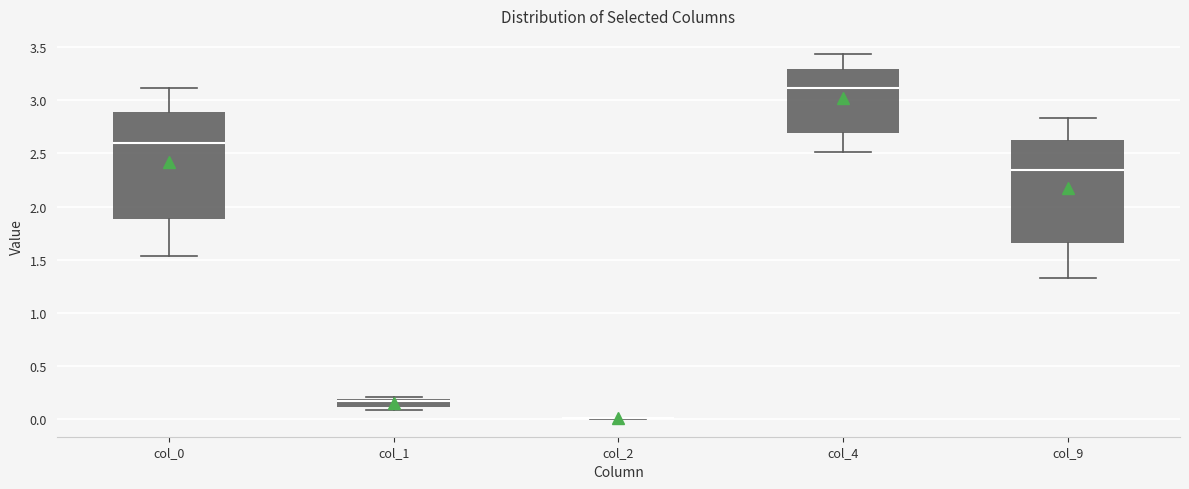

Reading left to right, read every box against the y-axis: the position of its median line, the range the box covers, and the ends of its whiskers. The values are not printed on the chart, so give them approximately, as read against the axis.

col_0: median 2.60, box 1.90 to 2.90, whiskers 1.55 to 3.10
col_1: median 0.15, box 0.10 to 0.20, whiskers 0.10 (just below the box's lower edge) to 0.20 (just above the box's upper edge)
col_2: box collapsed to a line at 0.00, whiskers 0.00 to 0.00
col_4: median 3.10, box 2.70 to 3.30, whiskers 2.50 to 3.45
col_9: median 2.35, box 1.65 to 2.60, whiskers 1.30 to 2.85